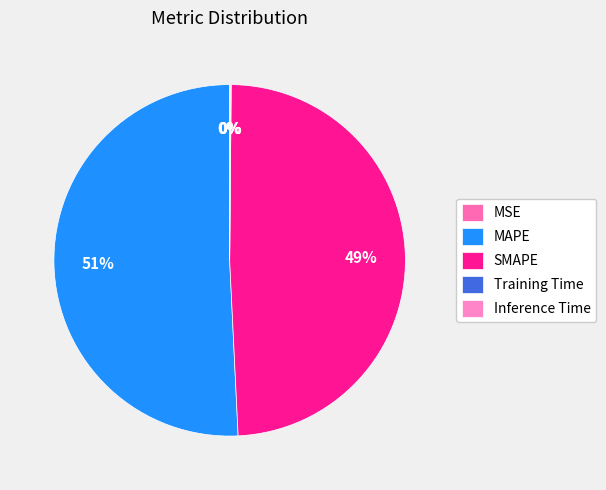

How many segments does this pie chart have?

5